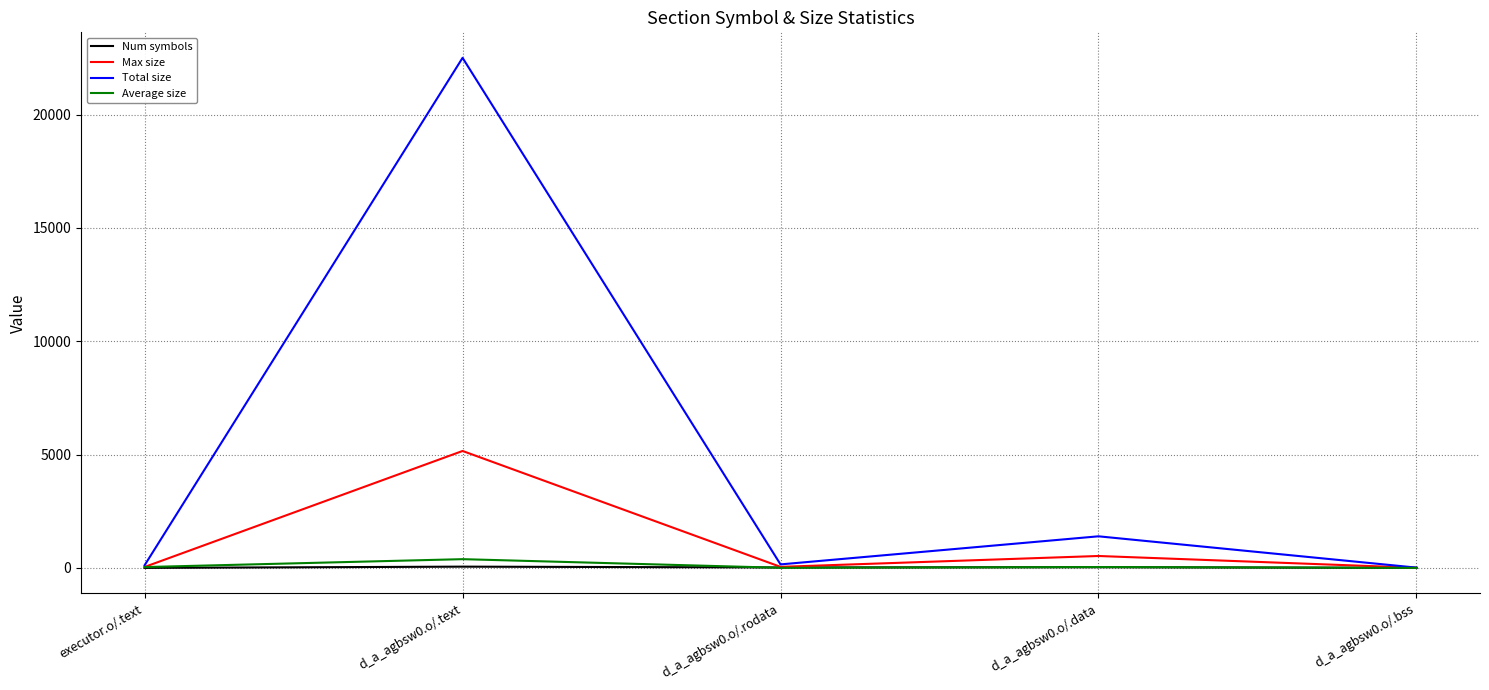

Between executor.o/.text and d_a_agbsw0.o/.text, which series saw the biggest shift?

Total size